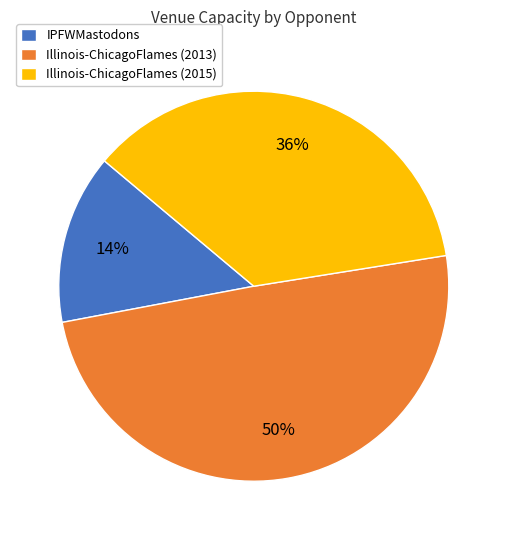

True or false: Illinois-ChicagoFlames (2015) accounts for 29% of the total.

False